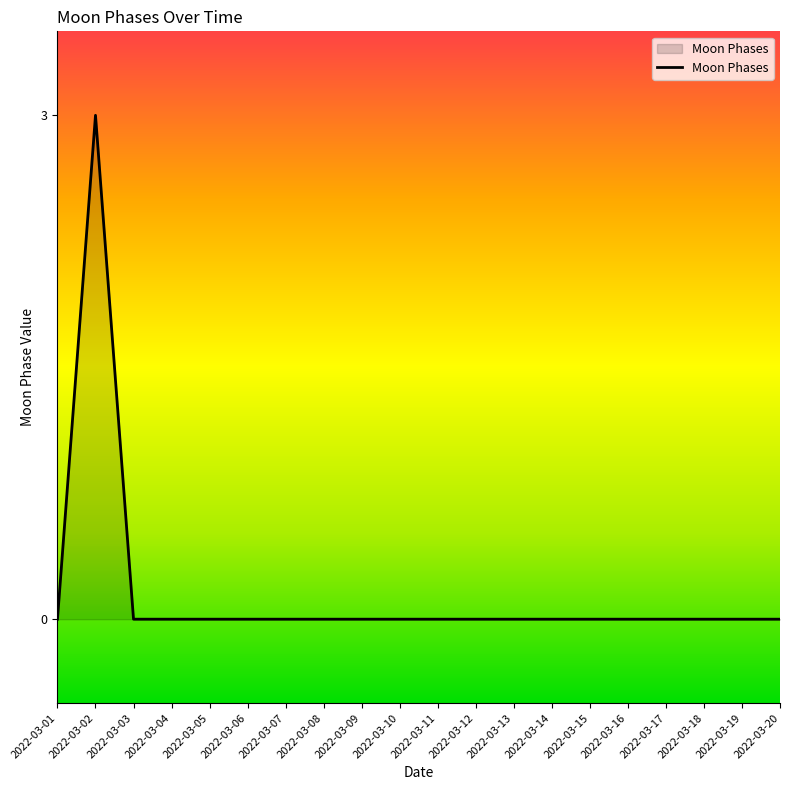

How many values are between 0 and 1?

19